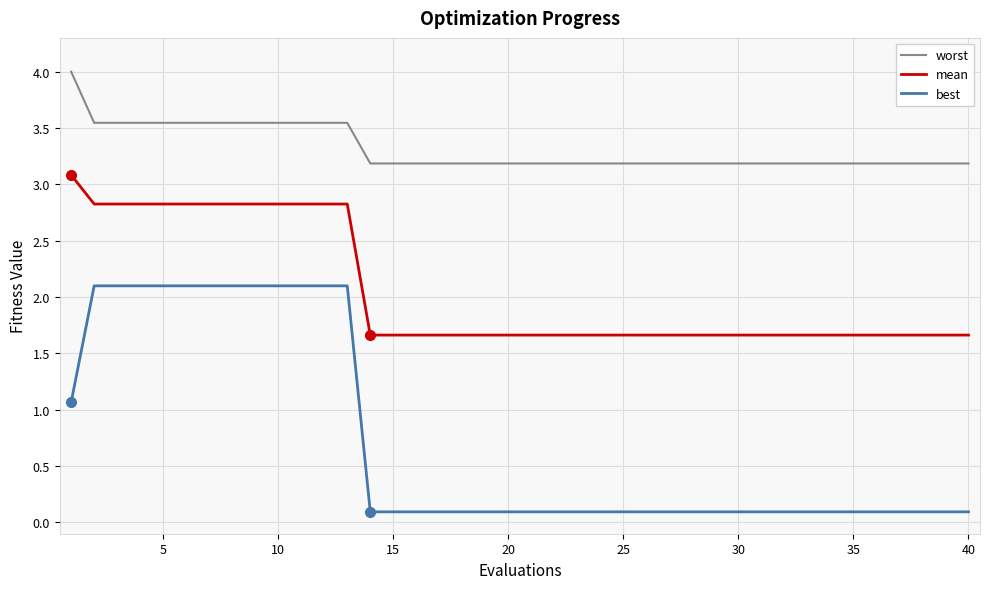

List the series in order of their overall mean, highest first.

worst, mean, best